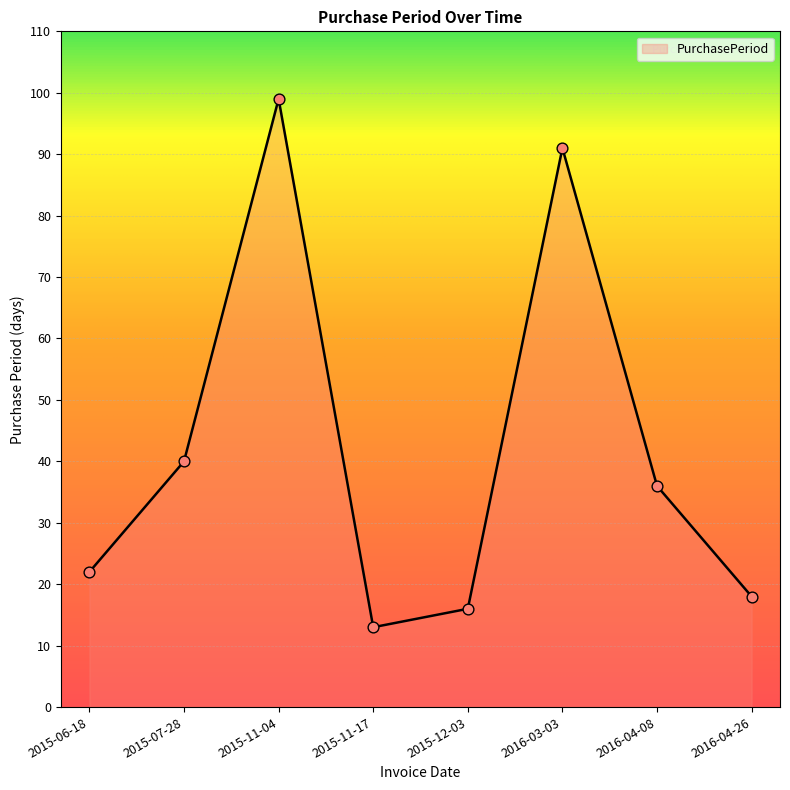

Between 2015-07-28 and 2016-04-26, which is larger?

2015-07-28